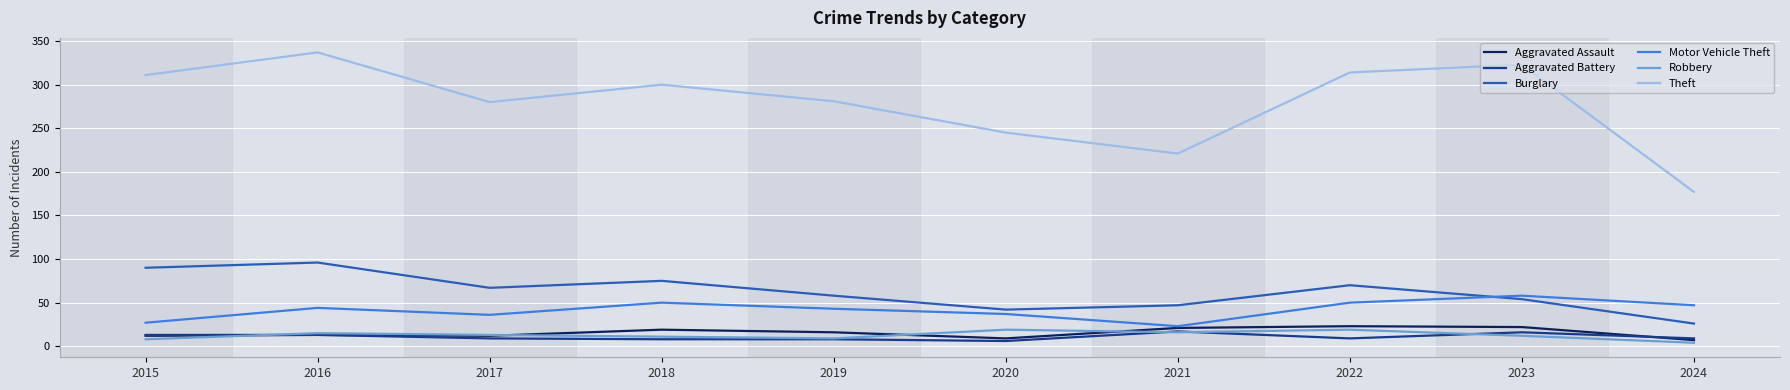

What is the sum of all Motor Vehicle Theft values?

415